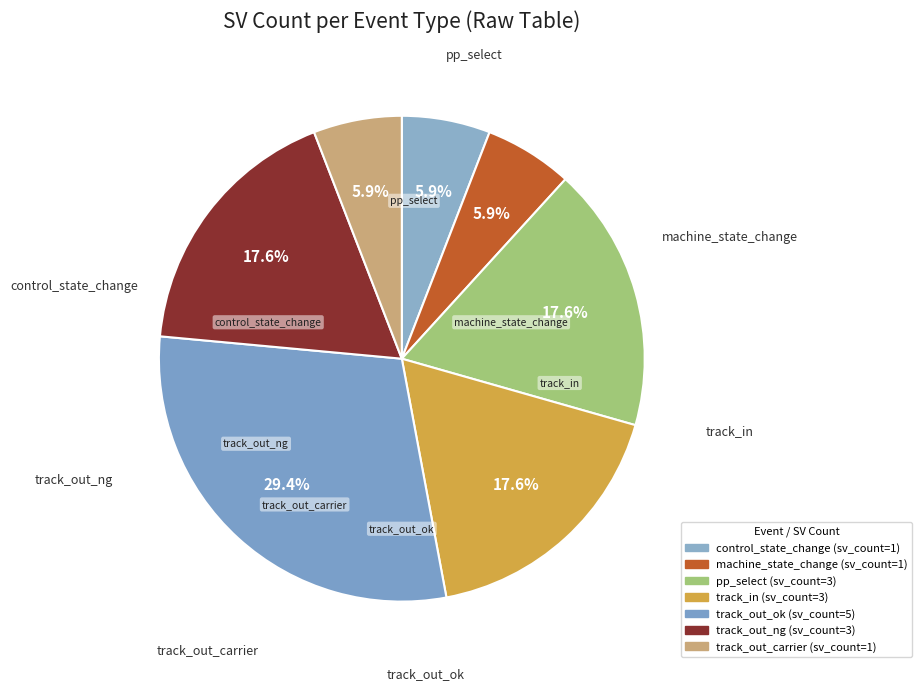

Is it true that track_out_ng is 25% of the pie?

False